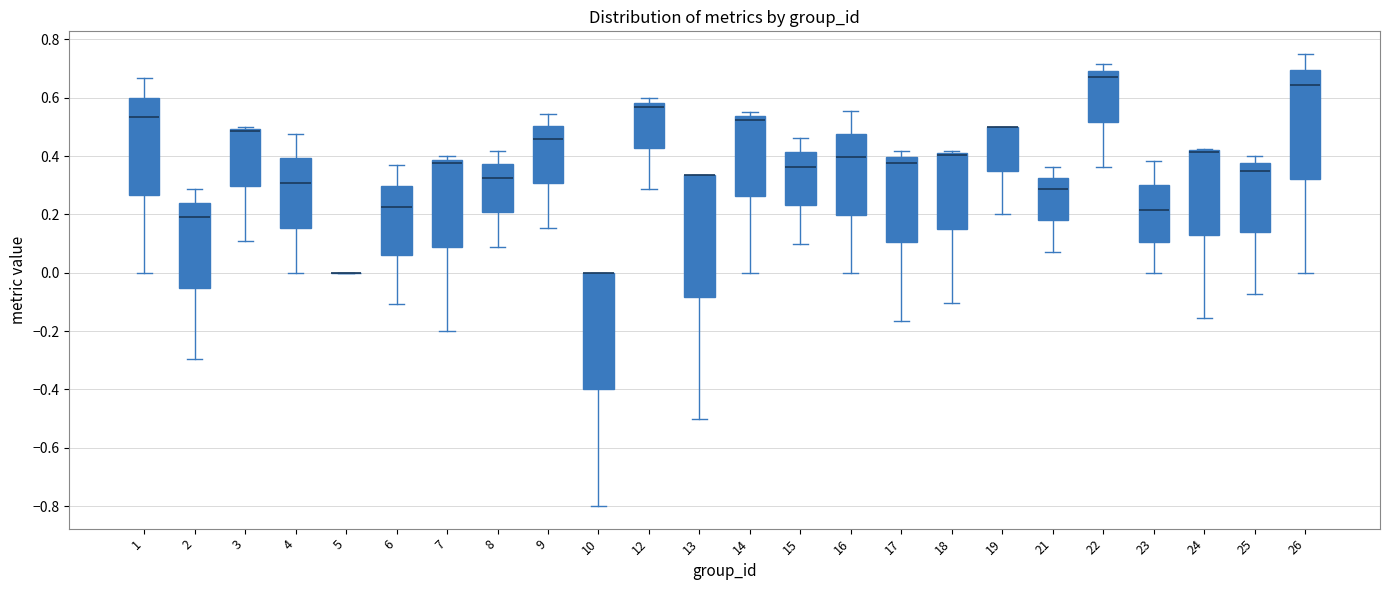

Where does the median line of the box at x = 14 sit on the y-axis? The values are not printed on the chart, so give them approximately, as read against the axis.

0.52